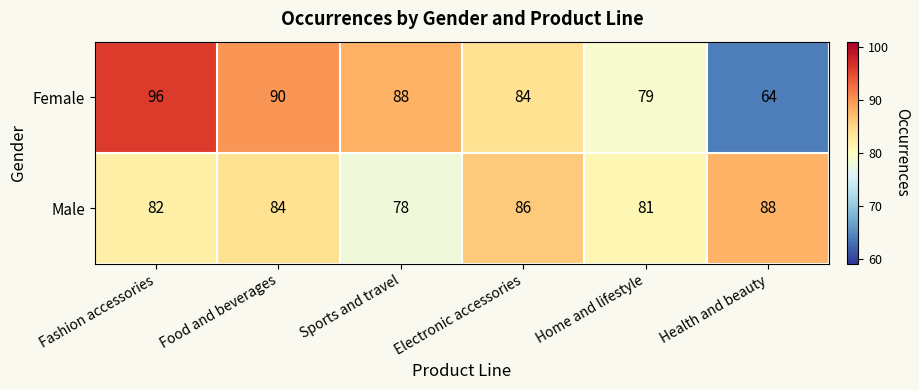

What is the total value across all series at Electronic accessories?

170